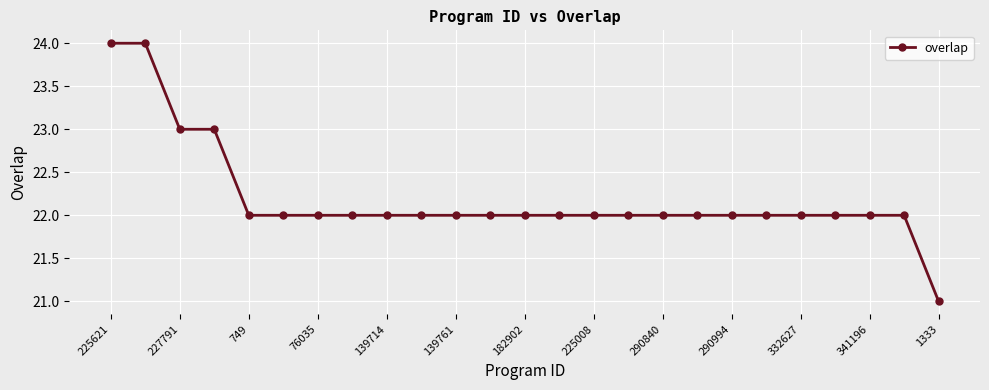

What is the value of the 8th point from the left?

22